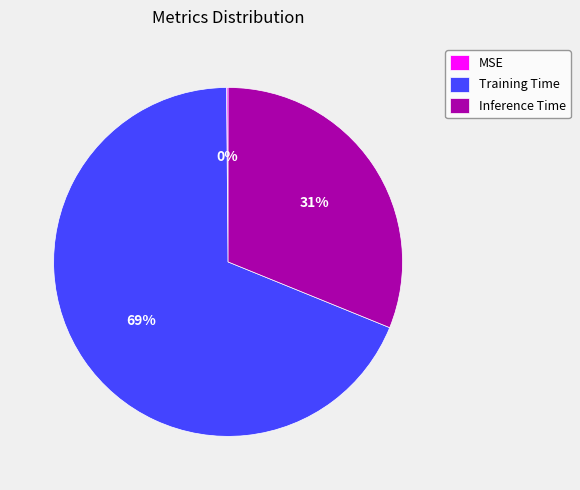

Do Inference Time and Training Time together represent more than half of the pie?

Yes